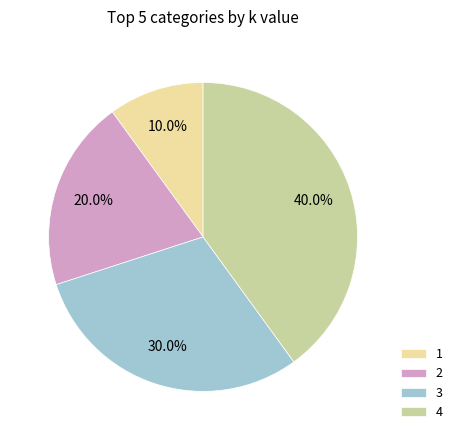

Is the sum of 2 and 4 greater than half?

Yes